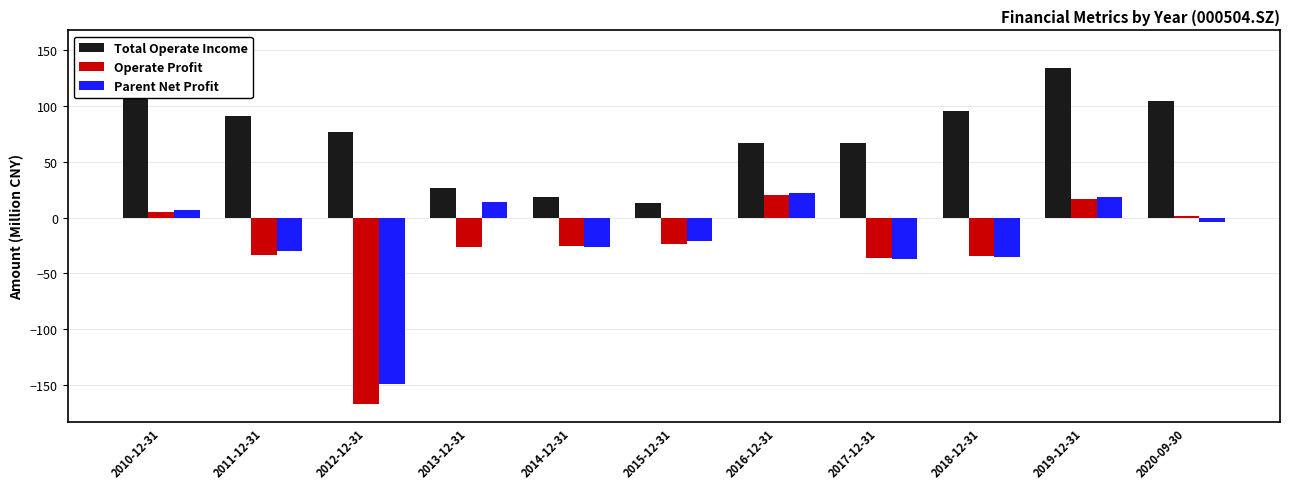

Reading left to right, list all the values displayed in this chart.

Total Operate Income: 2010-12-31=152.0	2011-12-31=90.9	2012-12-31=76.8	2013-12-31=26.3	2014-12-31=18.4	2015-12-31=13.4	2016-12-31=67.3	2017-12-31=67.4	2018-12-31=95.4	2019-12-31=134.2	2020-09-30=104.7
Operate Profit: 2010-12-31=5.2	2011-12-31=-33.1	2012-12-31=-167.3	2013-12-31=-26.7	2014-12-31=-25.6	2015-12-31=-24.0	2016-12-31=20.7	2017-12-31=-35.8	2018-12-31=-34.7	2019-12-31=16.6	2020-09-30=1.4
Parent Net Profit: 2010-12-31=6.5	2011-12-31=-29.9	2012-12-31=-149.2	2013-12-31=13.8	2014-12-31=-26.2	2015-12-31=-21.2	2016-12-31=21.8	2017-12-31=-37.1	2018-12-31=-35.2	2019-12-31=18.8	2020-09-30=-3.5